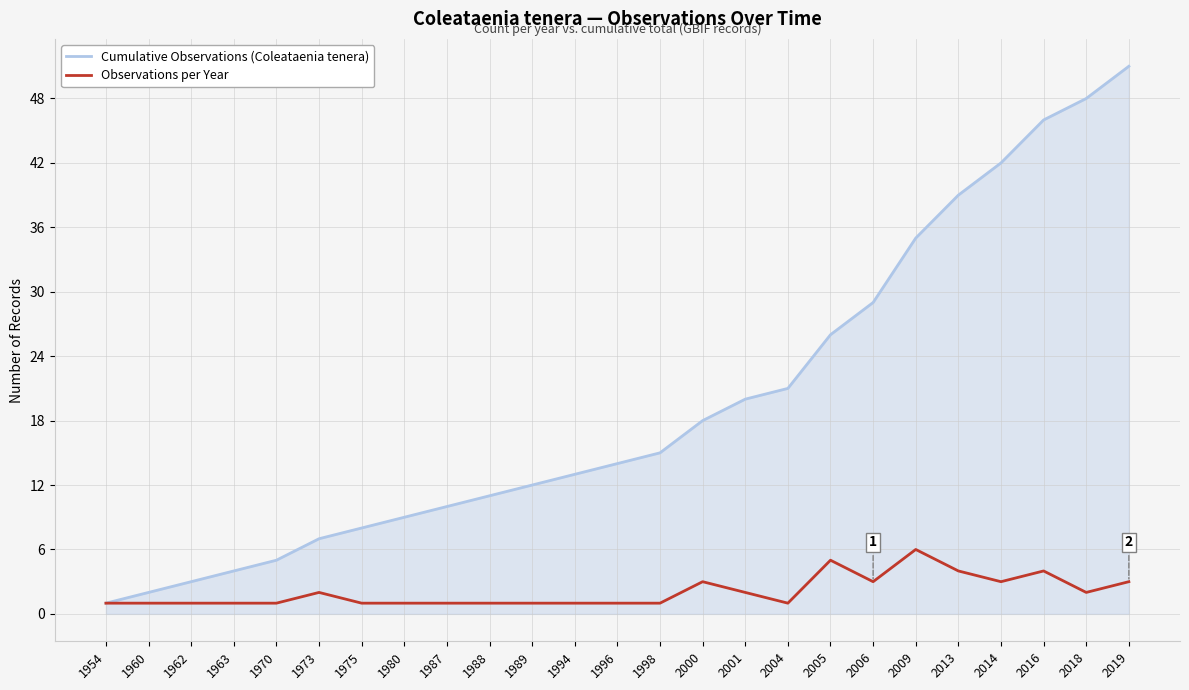

What is the difference between the second highest and minimum values in the Observations per Year series?

4